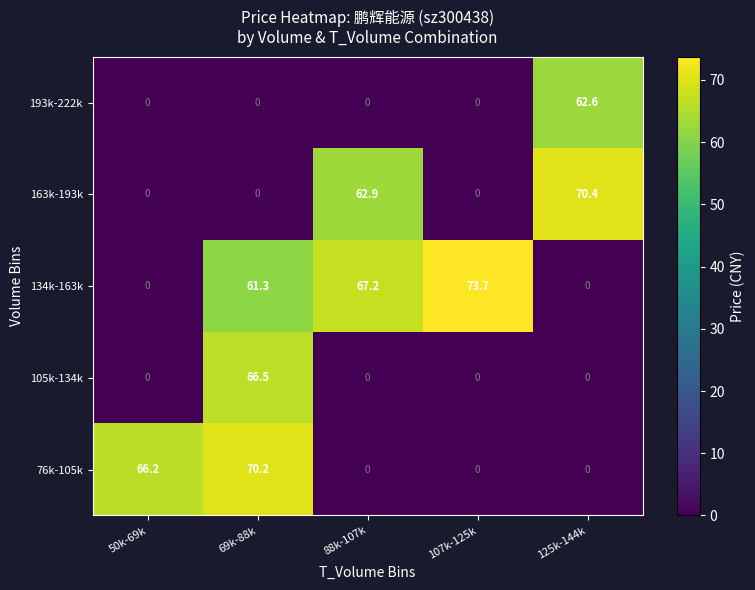

What is the difference between the highest and lowest values at 107k-125k?

73.7